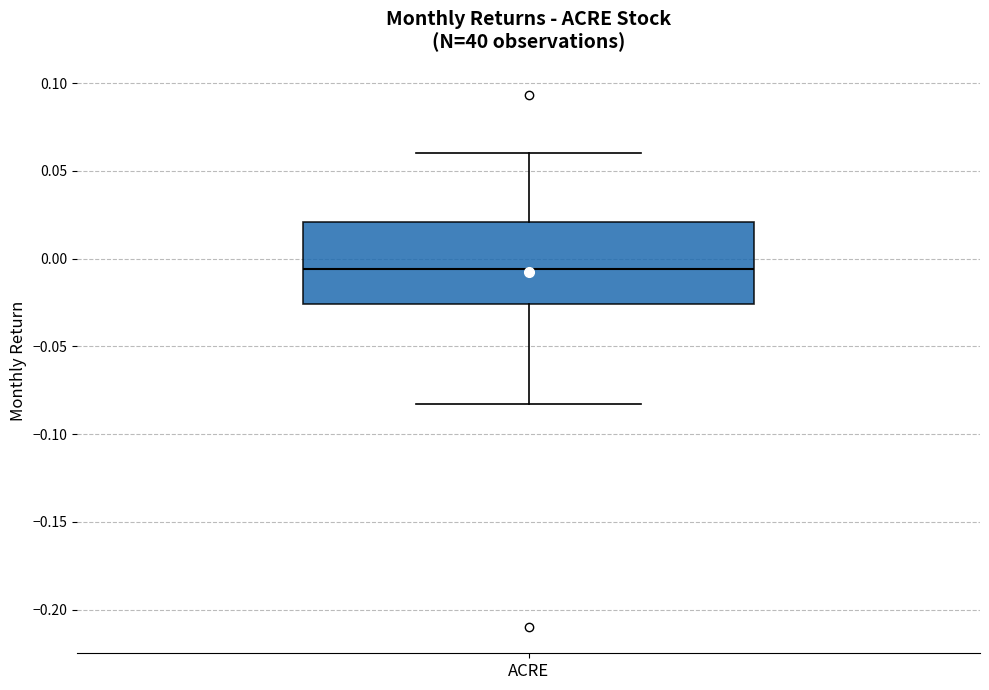

Where is the upper edge of the box for ACRE on the y-axis? The values are not printed on the chart, so give them approximately, as read against the axis.

0.020